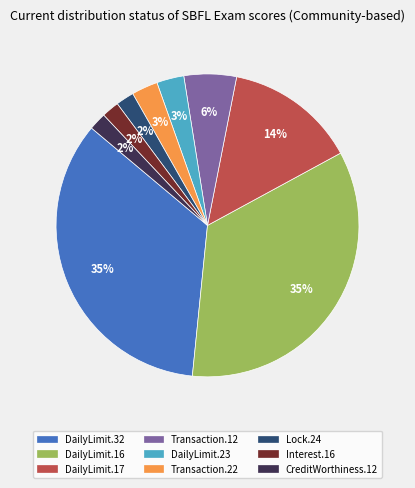

Is there any slice that represents more than half of the pie?

No